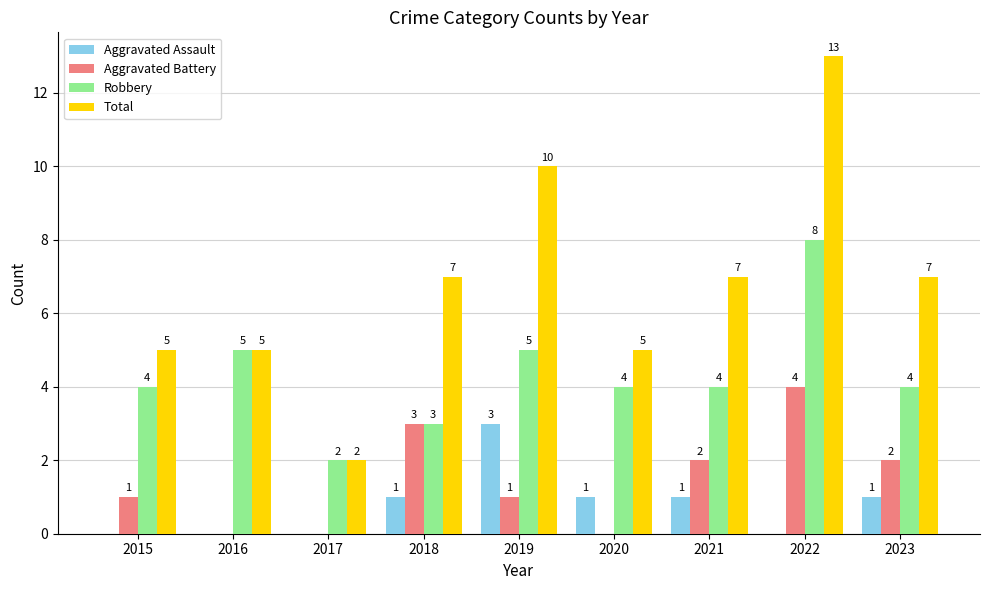

The value of Robbery at 2022 is 8. True or false?

True